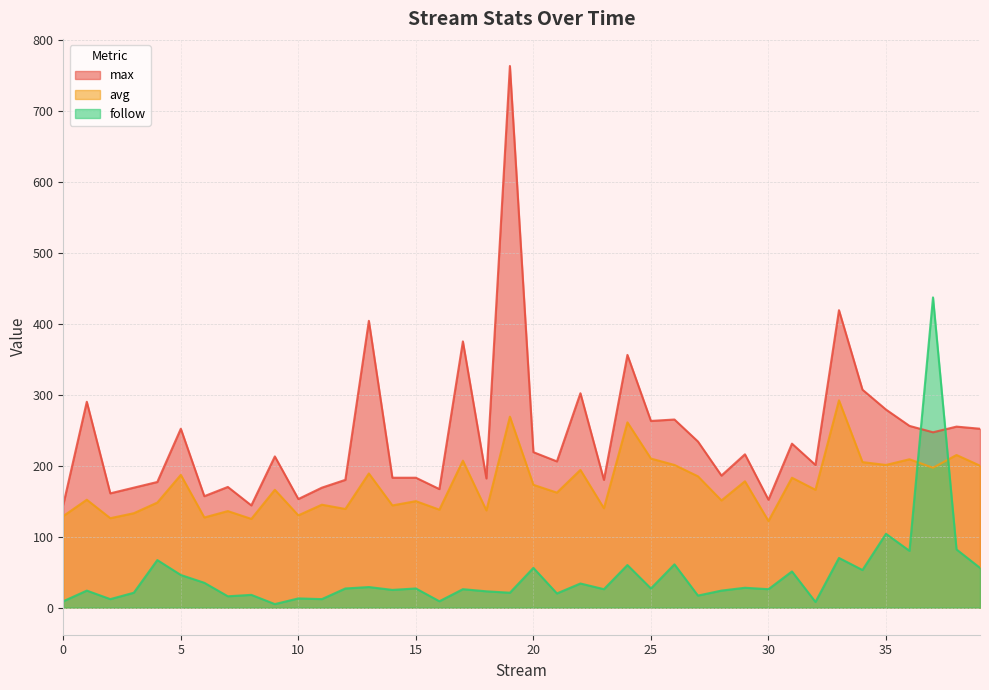

What is the sum of the avg values at 37 and 30?

319